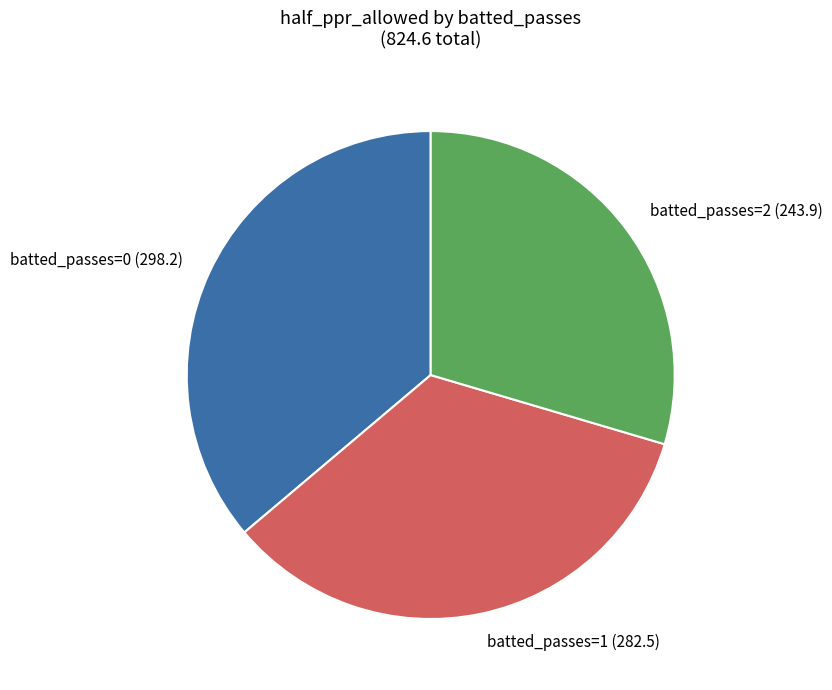

True or false: batted_passes=1 (282.5) accounts for 29% of the total.

False